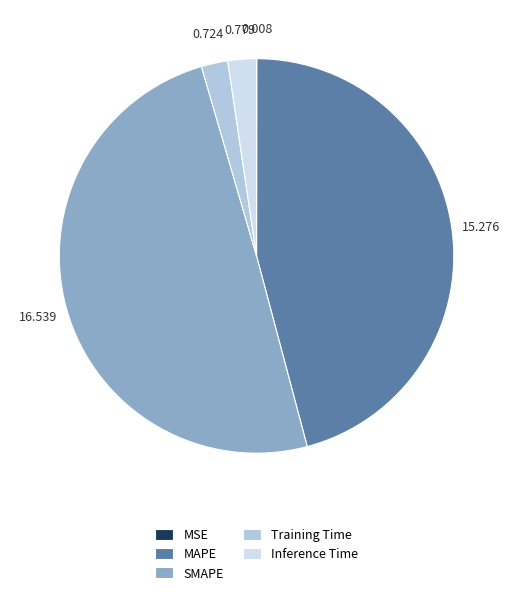

Between MAPE and SMAPE, which is larger?

SMAPE